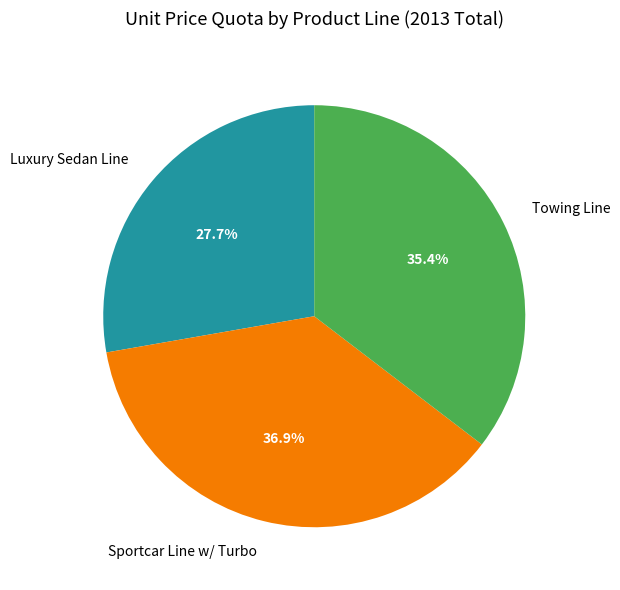

What percentage is NOT represented by Towing Line?

64.6%